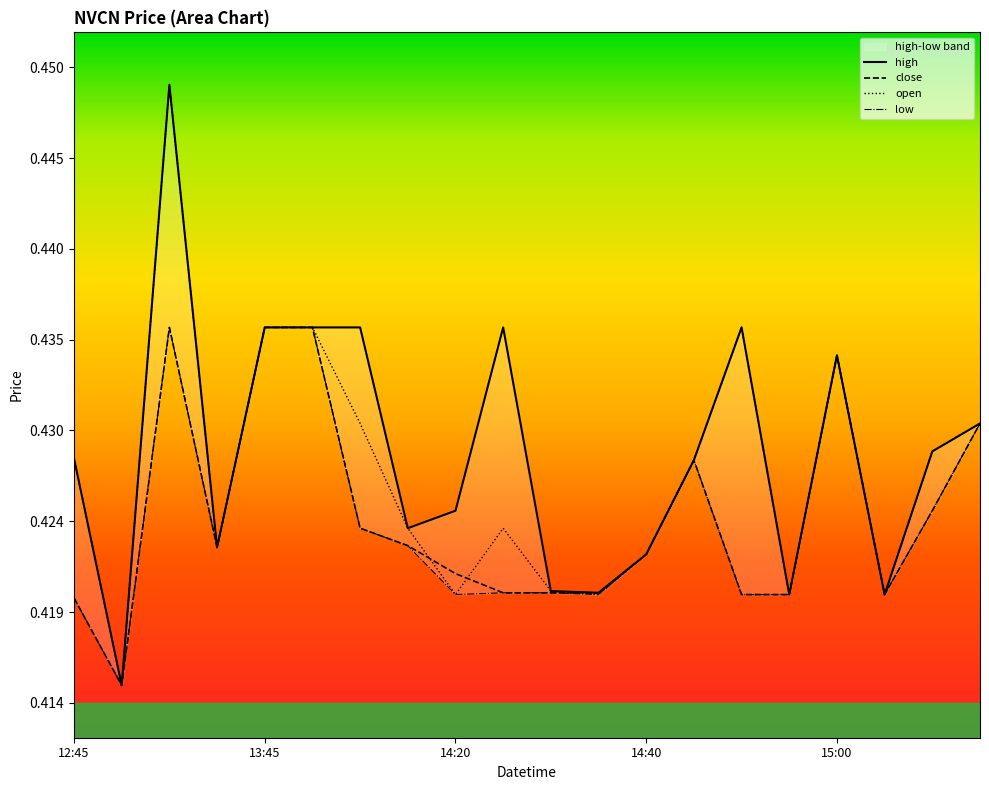

What is the greatest value displayed?

0.4